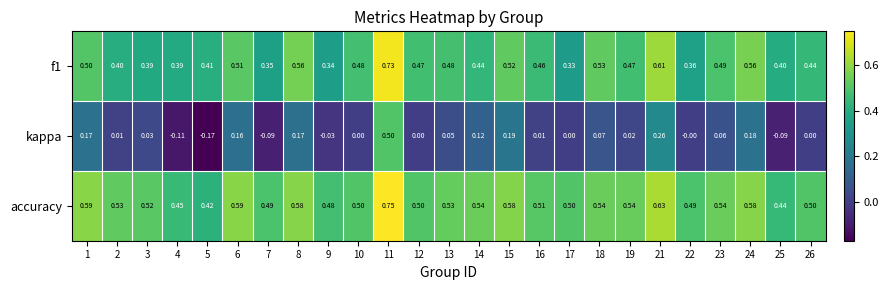

At which category is the sum across all series the highest?

11